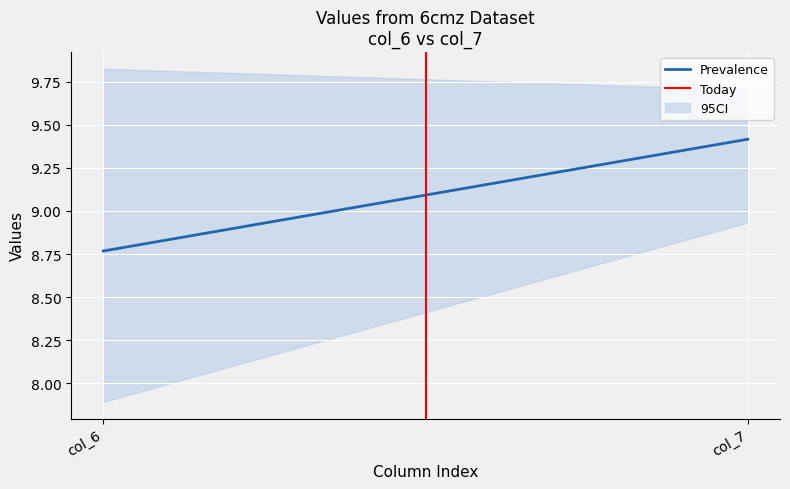

Reading left to right, extract all data points from this chart.

Prevalence: 8.8	9.4
Today: 0.0	1.0